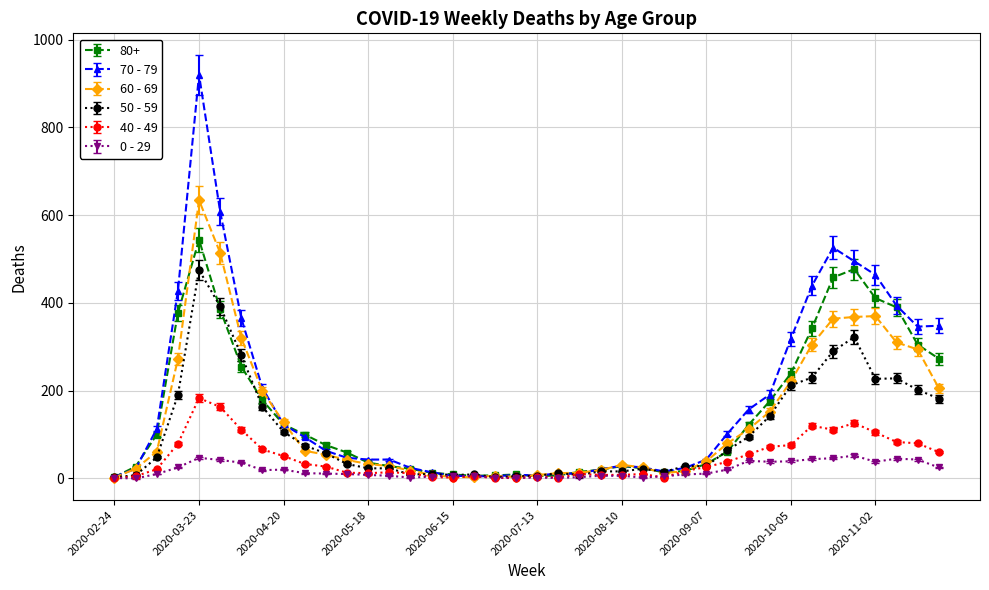

Rank the series by their maximum value, from lowest to highest.

0 - 29, 40 - 49, 50 - 59, 80+, 60 - 69, 70 - 79